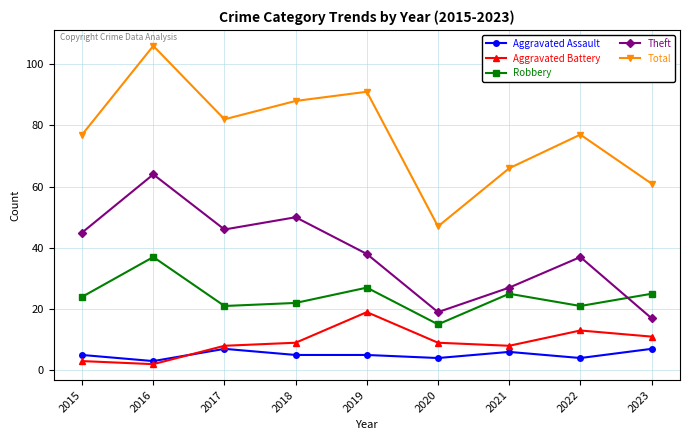

In Robbery, how many points are higher than both neighbors (excluding endpoints)?

3